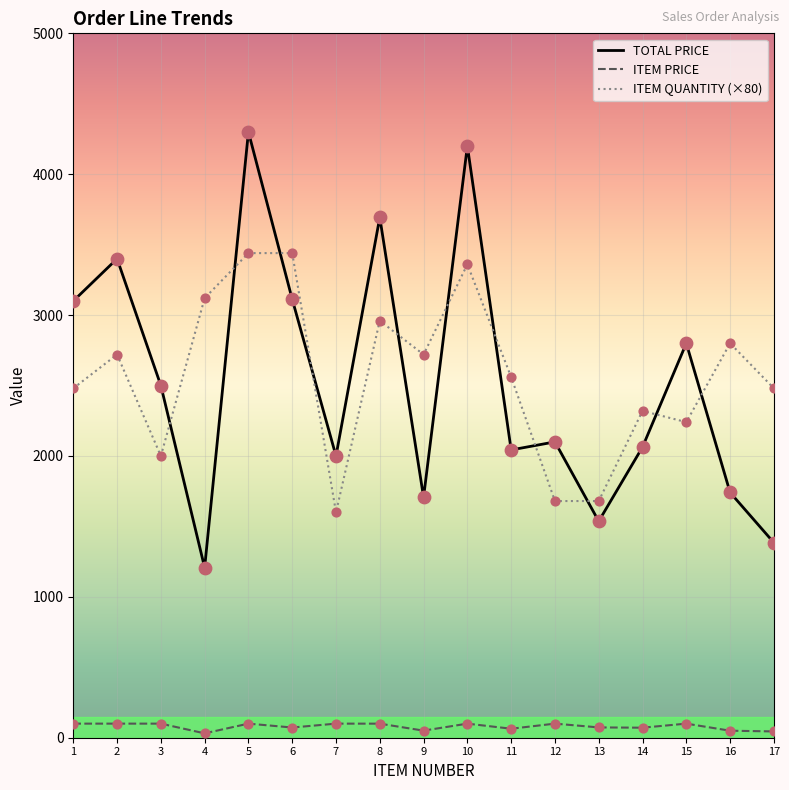

What is the spread (max minus min) of values at 3?

2400.0